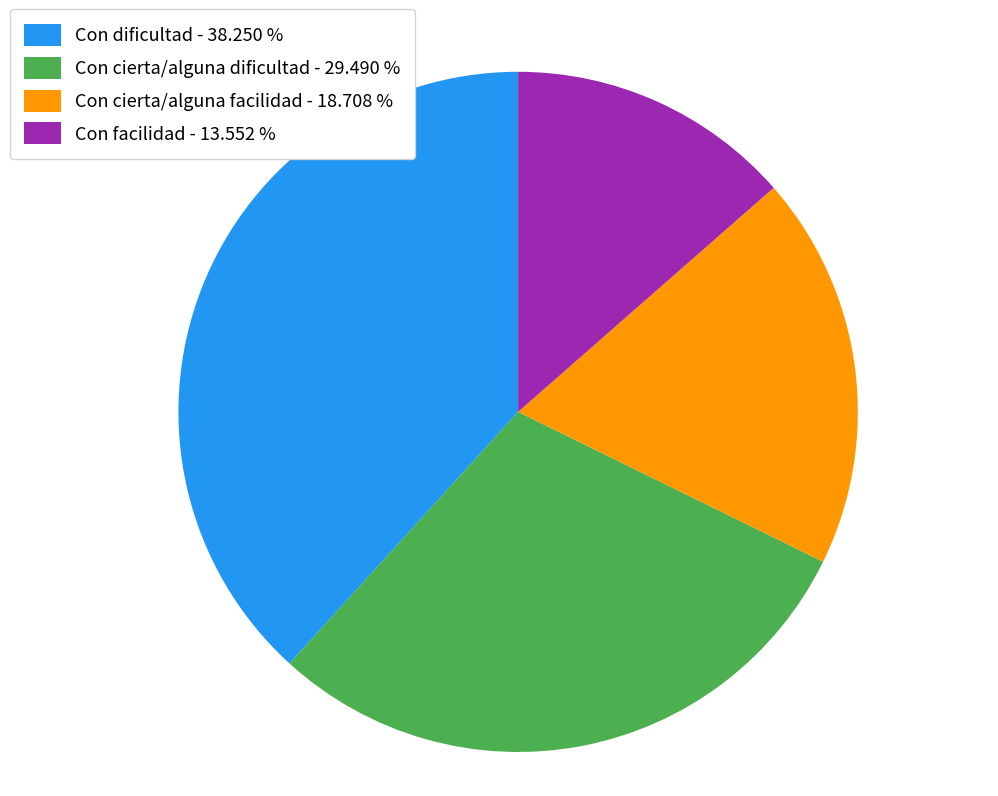

Does Con dificultad account for over 50% of the chart?

No